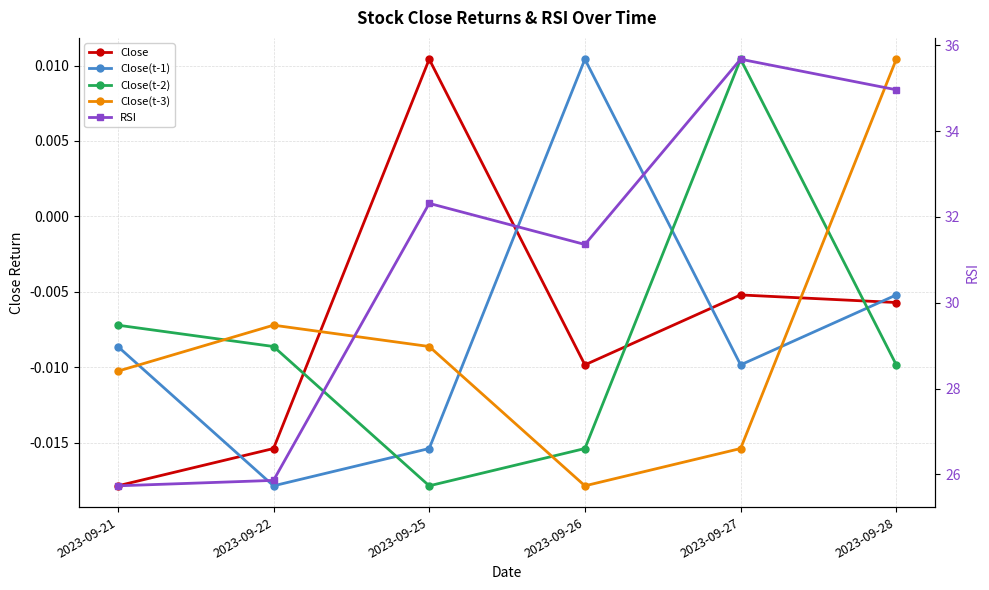

At which category does Close(t-1) reach its first local valley?

2023-09-22